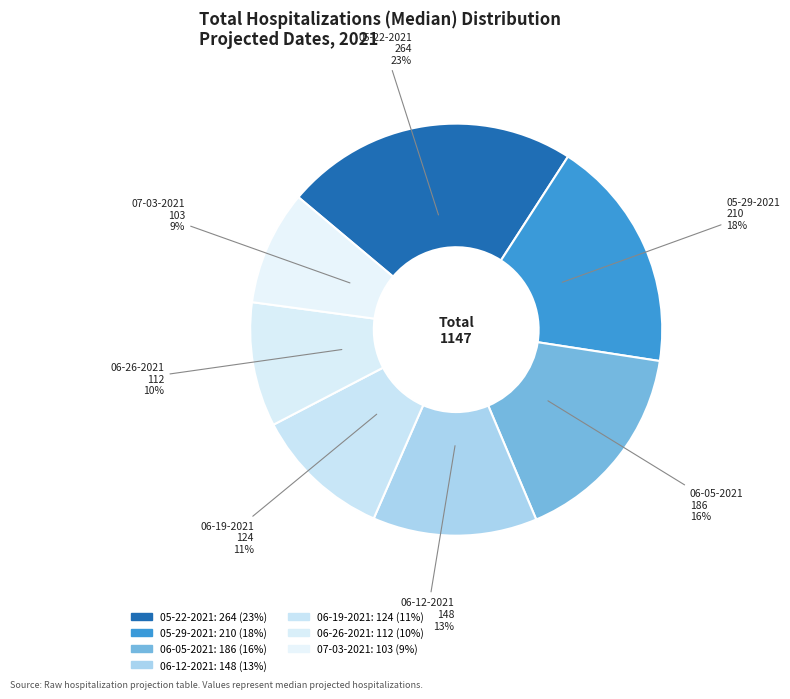

Which category has the biggest portion of the pie?

05-22-2021